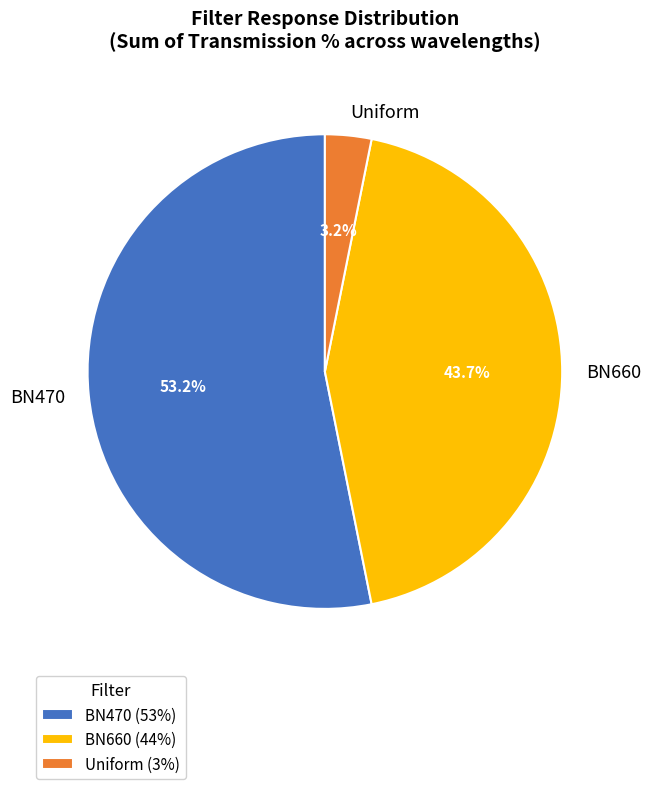

Is there a majority slice in this chart?

Yes